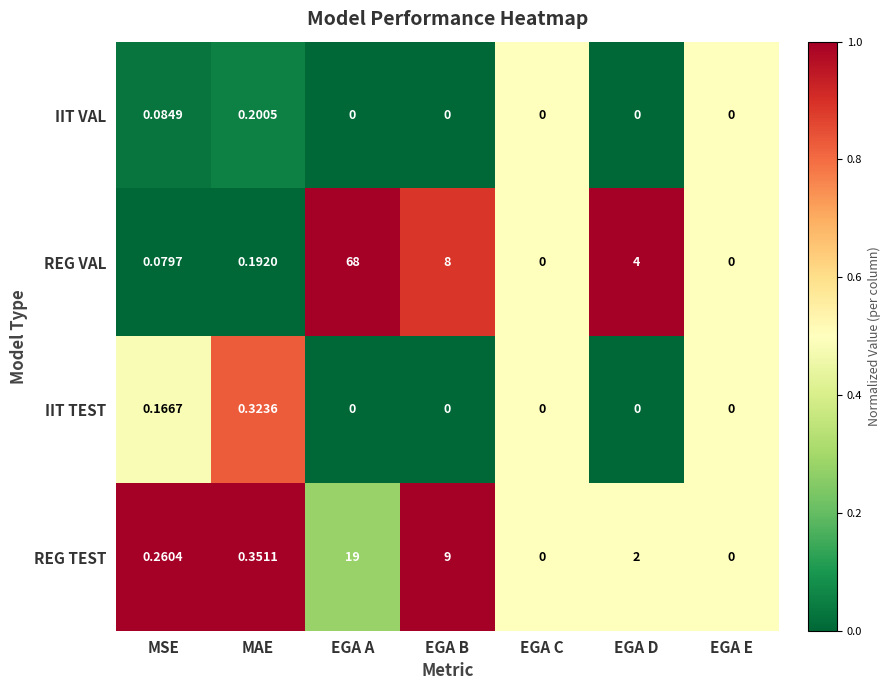

Which series has the largest total across all categories?

REG VAL